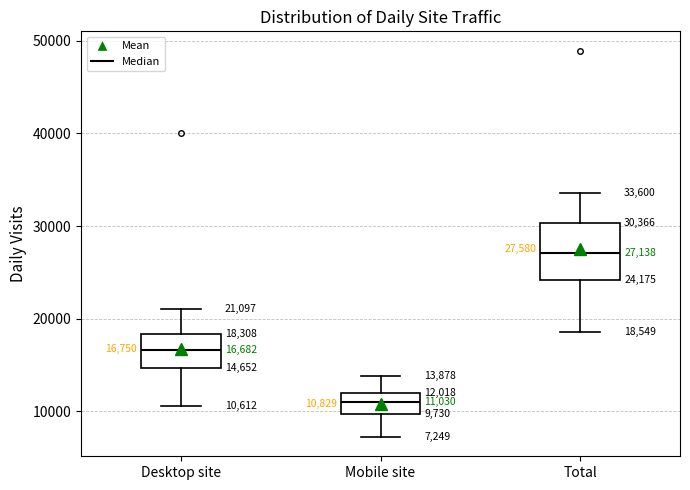

Which box is the tallest, from its lower edge to its upper edge?

Total